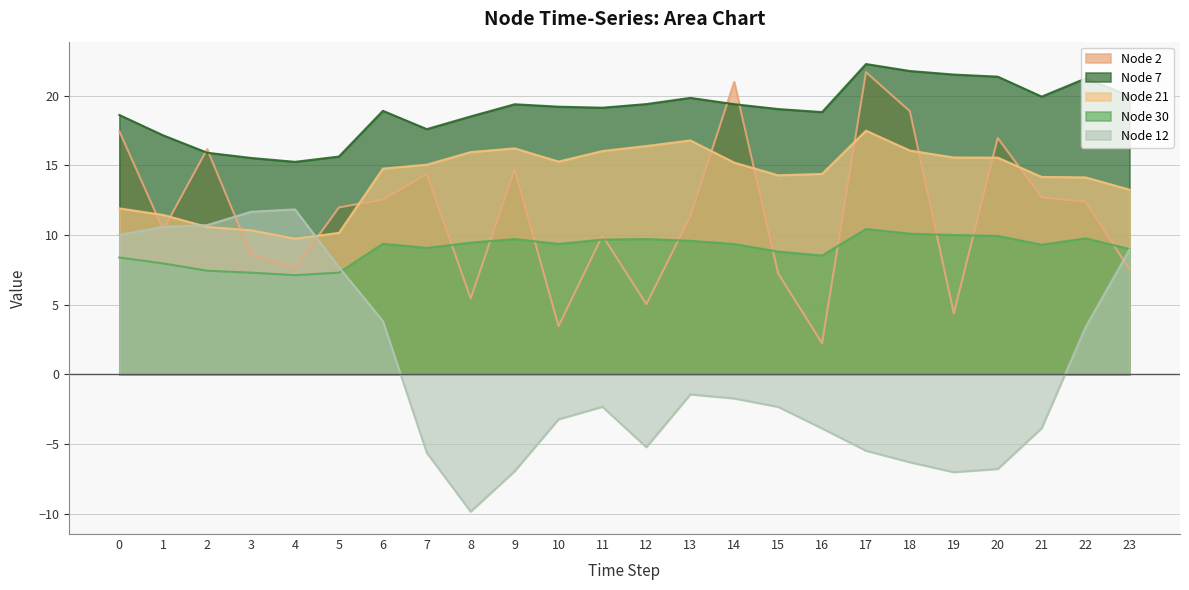

How many values in the Node 21 series exceed 15?

12